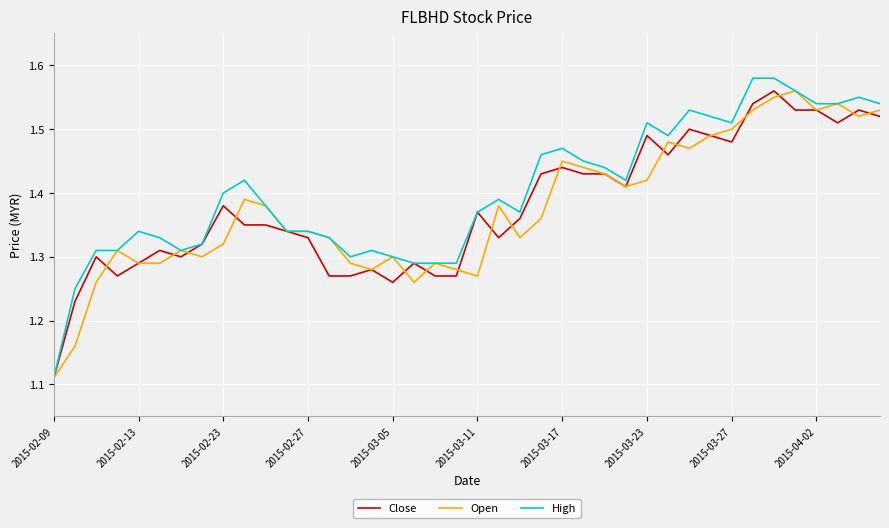

Which series has the largest range (max minus min)?

High